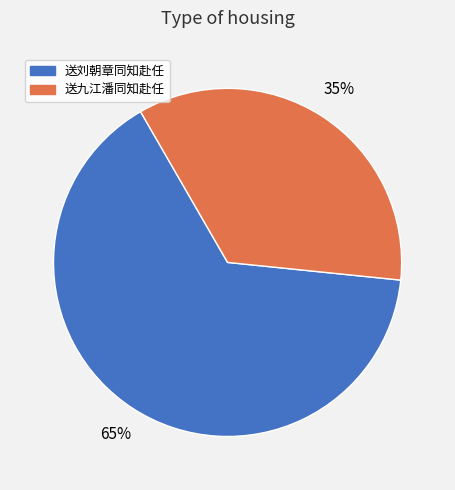

Which slice represents more than half of the pie?

送刘朝章同知赴任